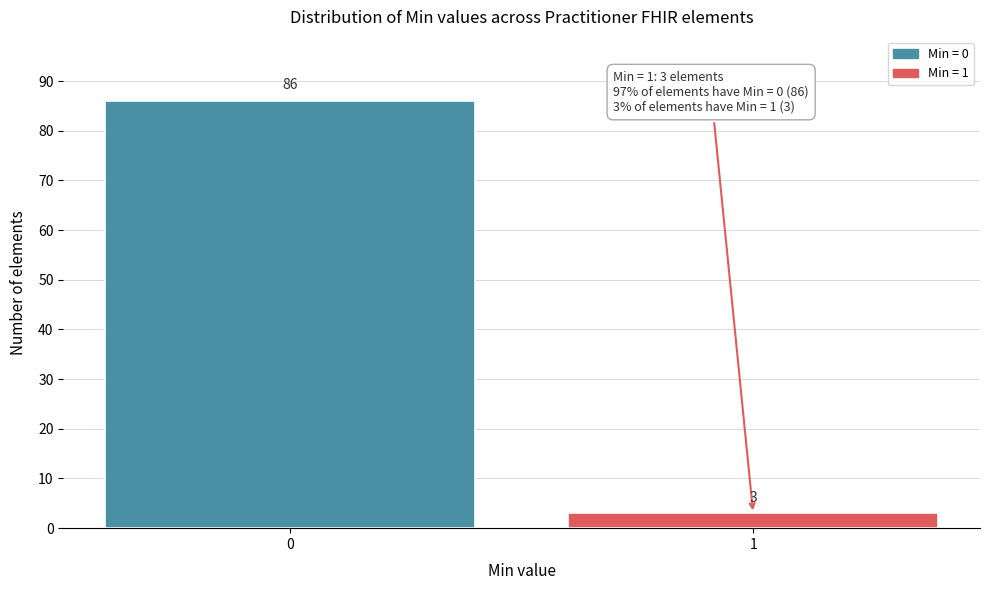

Reading left to right, list all the values displayed in this chart.

0=86	1=3